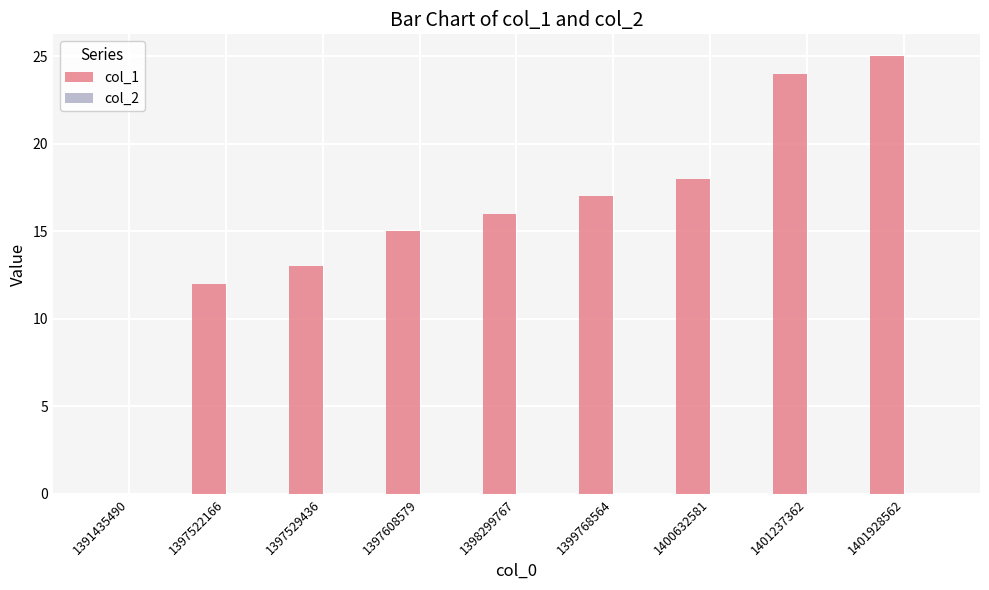

How many distinct data groups are displayed?

1